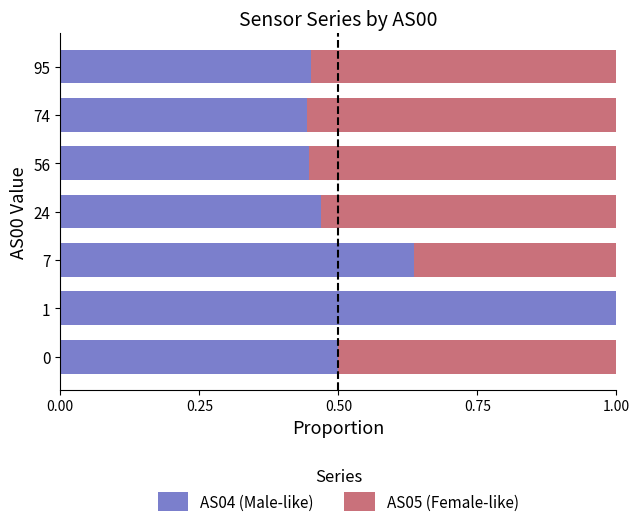

What is the total value across all series at 7?

1.0